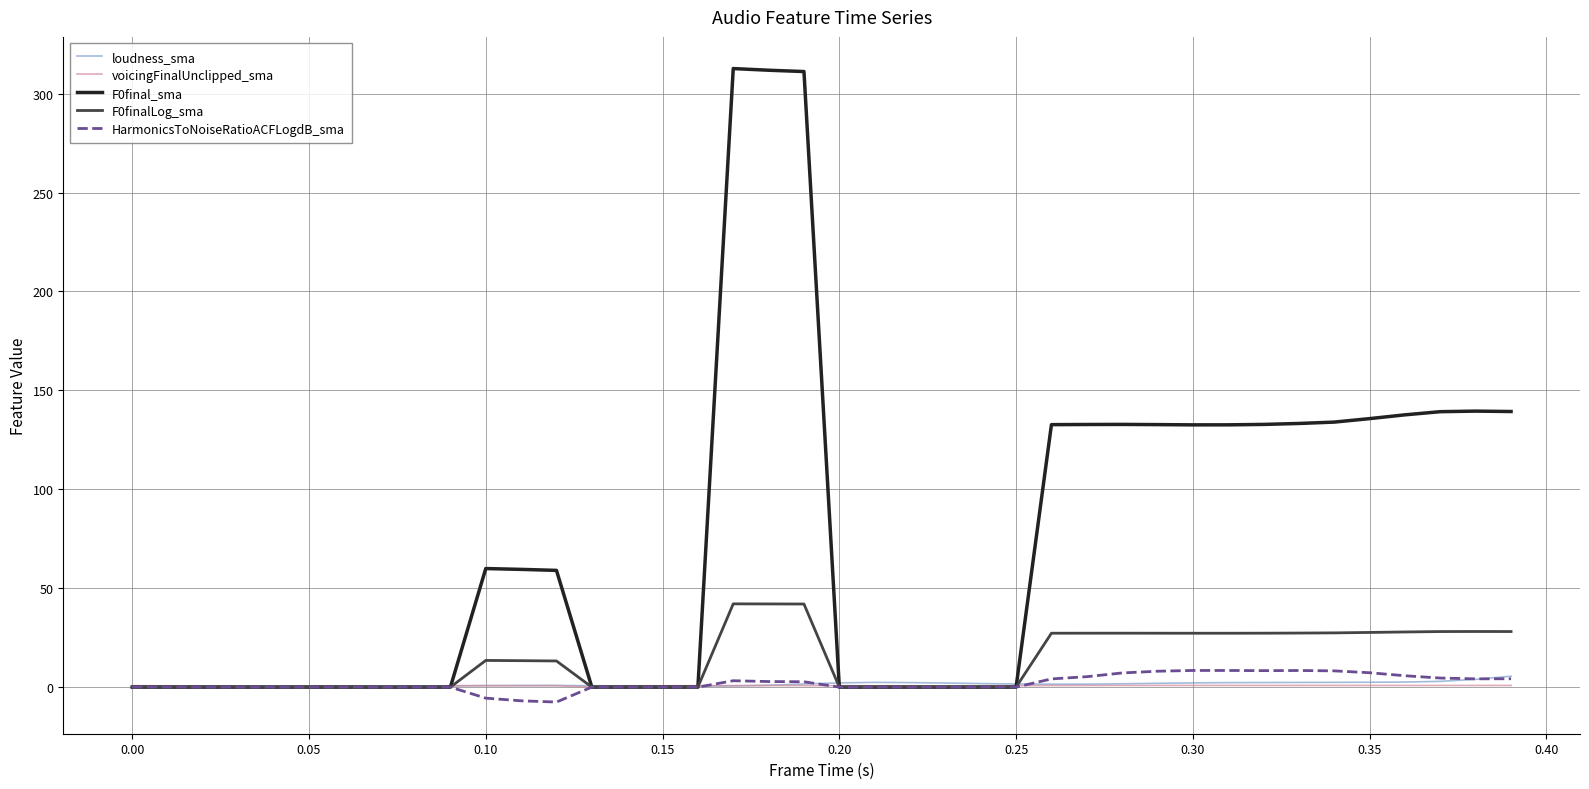

Count the number of data series in this chart.

5